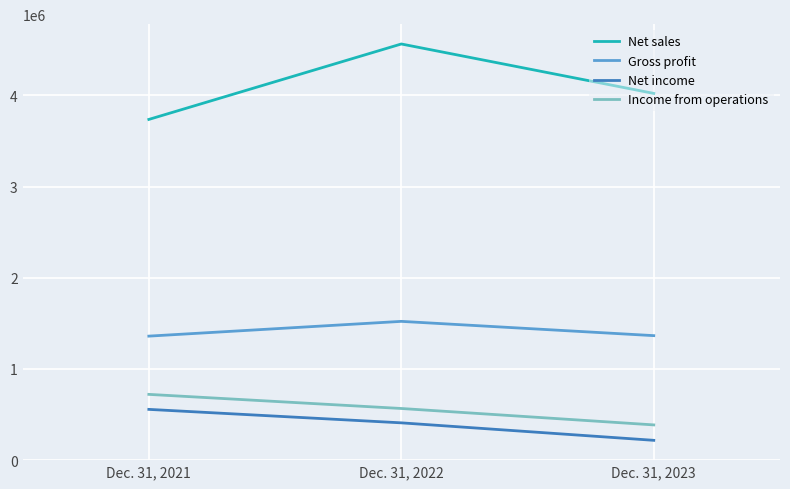

The Net income series shows 217120 at Dec. 31, 2023. True or false?

True